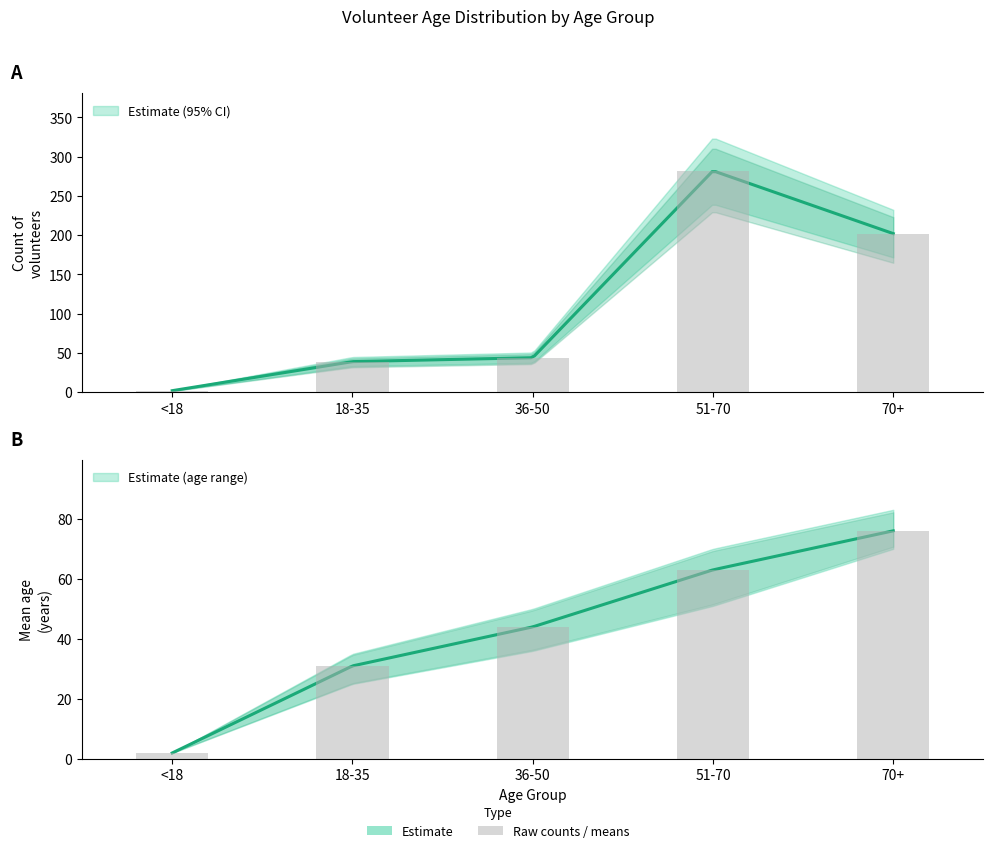

What is the average value of the count series?

114